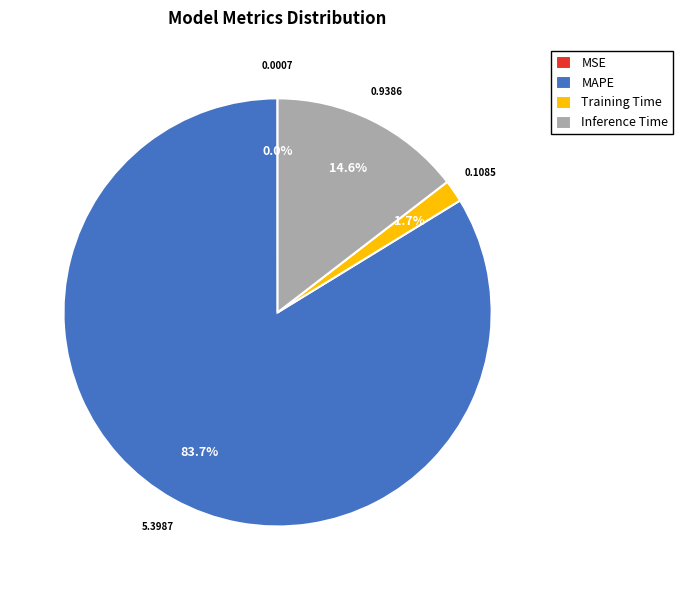

What portion of the pie excludes Training Time?

98.3%